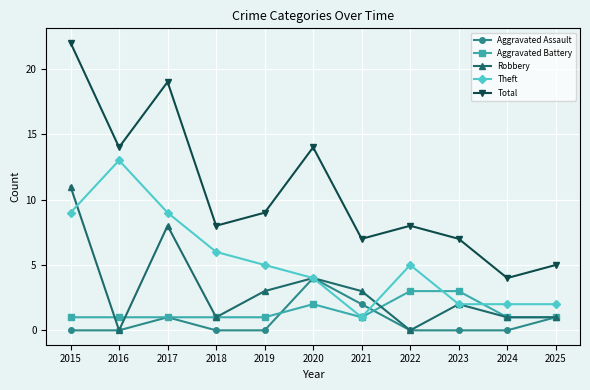

Where is the first local maximum for Aggravated Assault?

2017